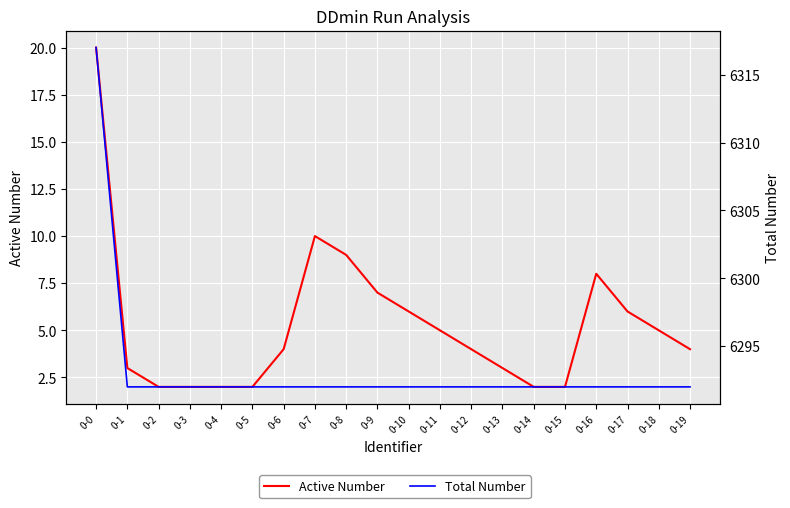

Reading left to right, transcribe all the data shown in this chart.

Active Number: 20	3	2	2	2	2	4	10	9	7	6	5	4	3	2	2	8	6	5	4
Total Number: 6317	6292	6292	6292	6292	6292	6292	6292	6292	6292	6292	6292	6292	6292	6292	6292	6292	6292	6292	6292